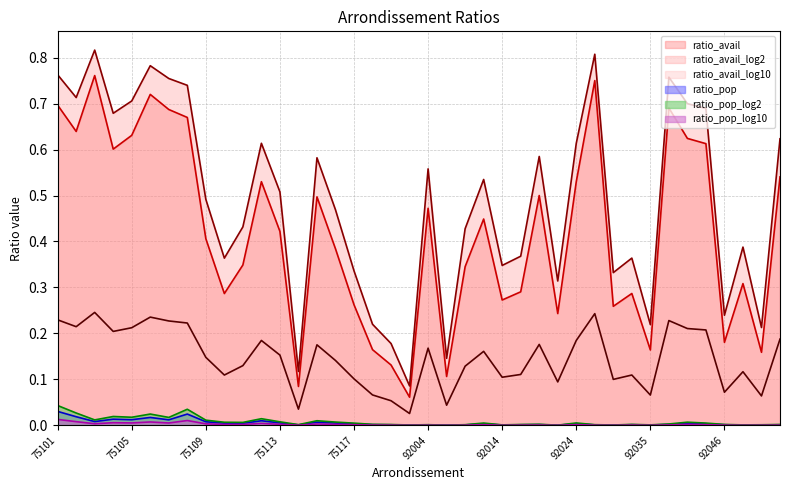

Which series has the largest range (max minus min)?

ratio_avail_log2